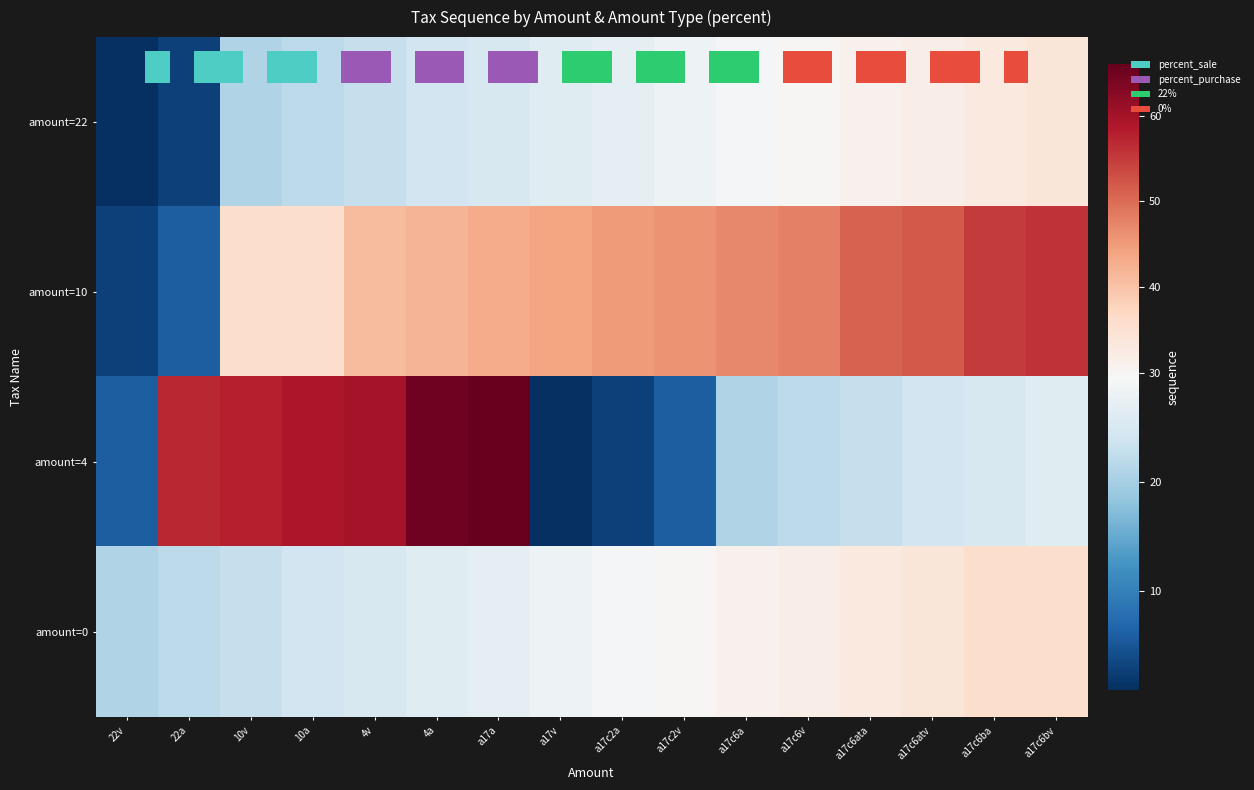

What is the difference between the amount=4 values at 10v and 10a?

1